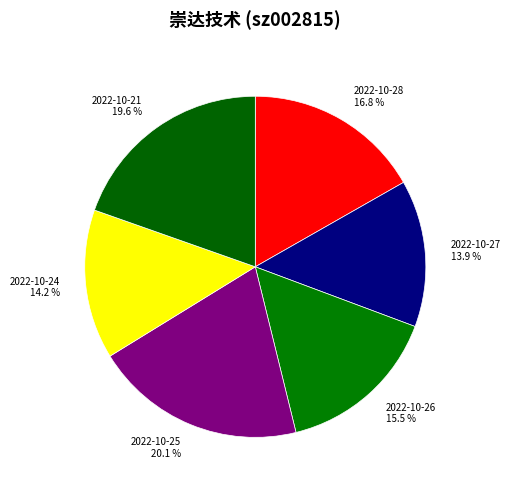

Is there any slice that represents more than half of the pie?

No